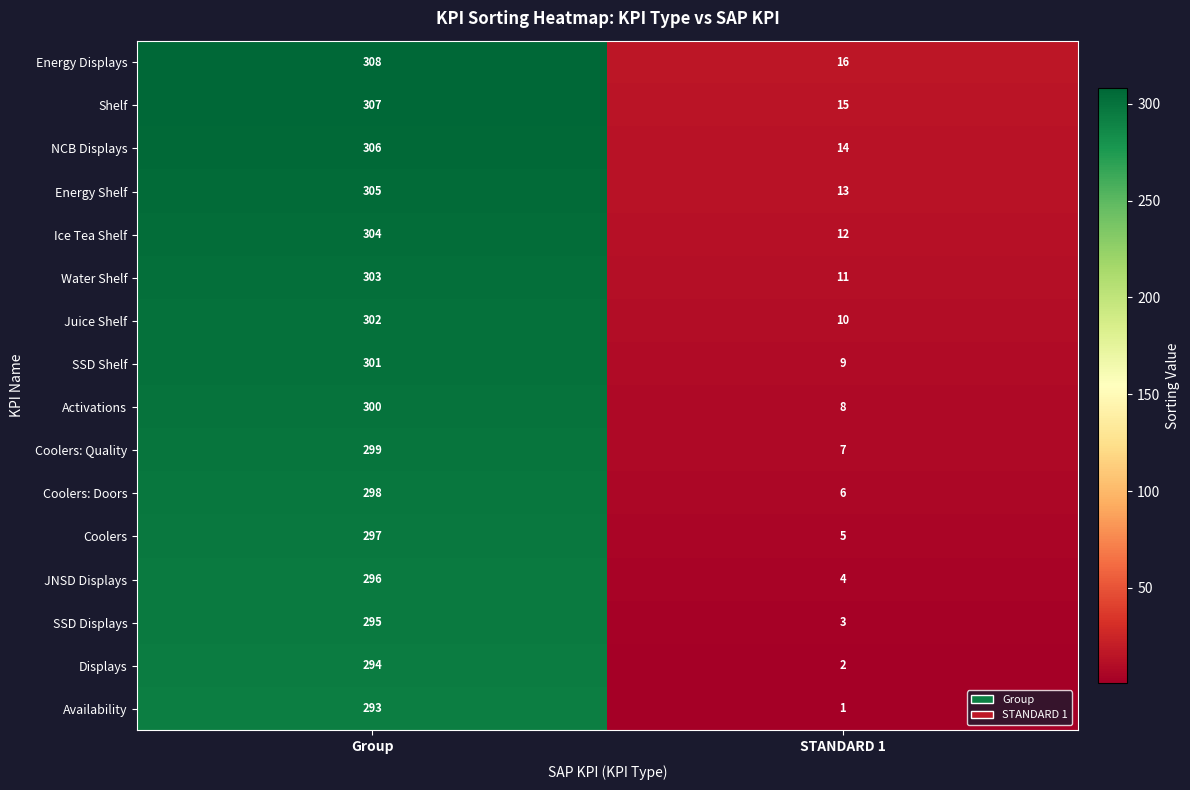

At which label does Energy Shelf reach its minimum?

STANDARD 1